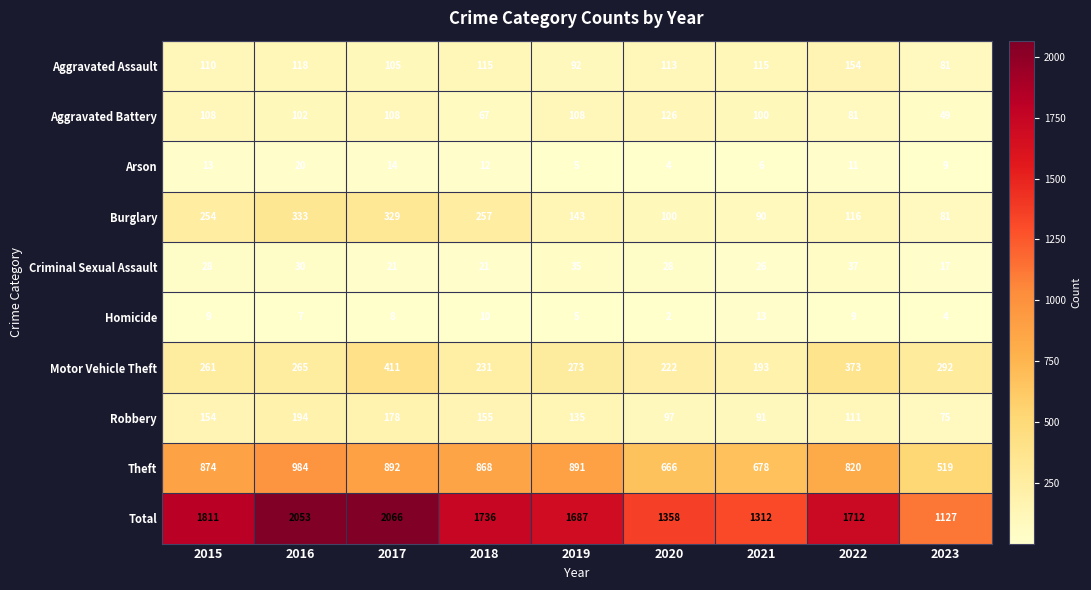

At which label does Arson first exceed 11?

2015